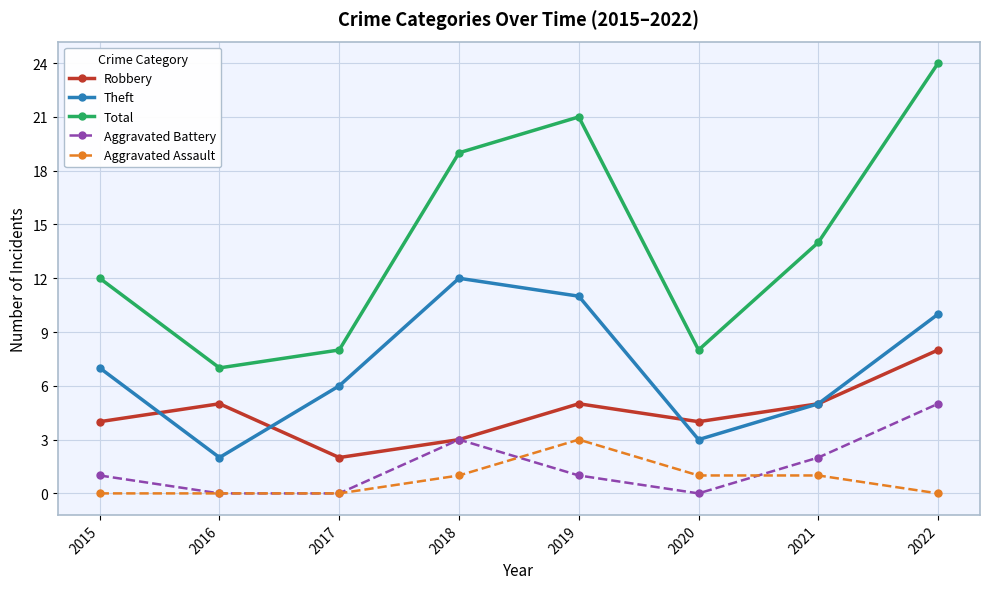

Rank the series by their maximum value, from lowest to highest.

Aggravated Assault, Aggravated Battery, Robbery, Theft, Total